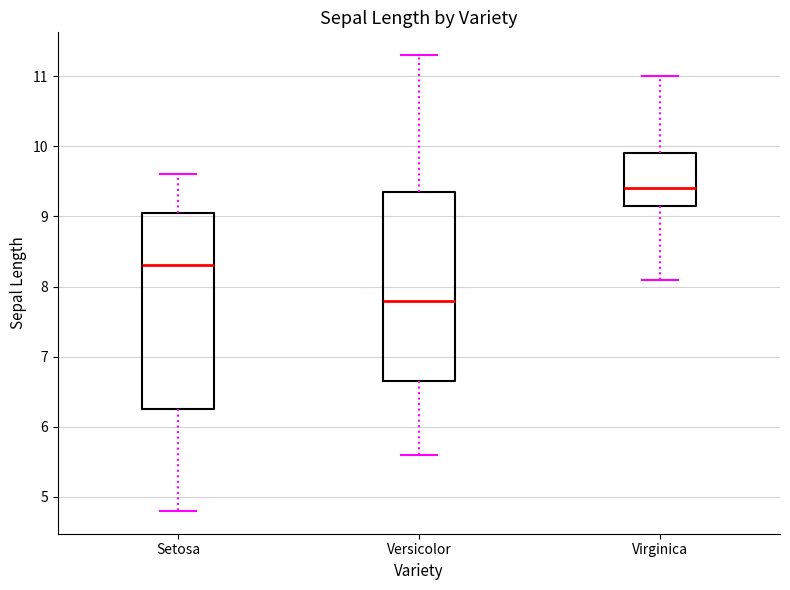

Reading left to right, read every box against the y-axis: the position of its median line, the range the box covers, and the ends of its whiskers. The values are not printed on the chart, so give them approximately, as read against the axis.

Setosa: median 8.3, box 6.3 to 9.1, whiskers 4.8 to 9.6
Versicolor: median 7.8, box 6.7 to 9.4, whiskers 5.6 to 11.3
Virginica: median 9.4, box 9.2 to 9.9, whiskers 8.1 to 11.0